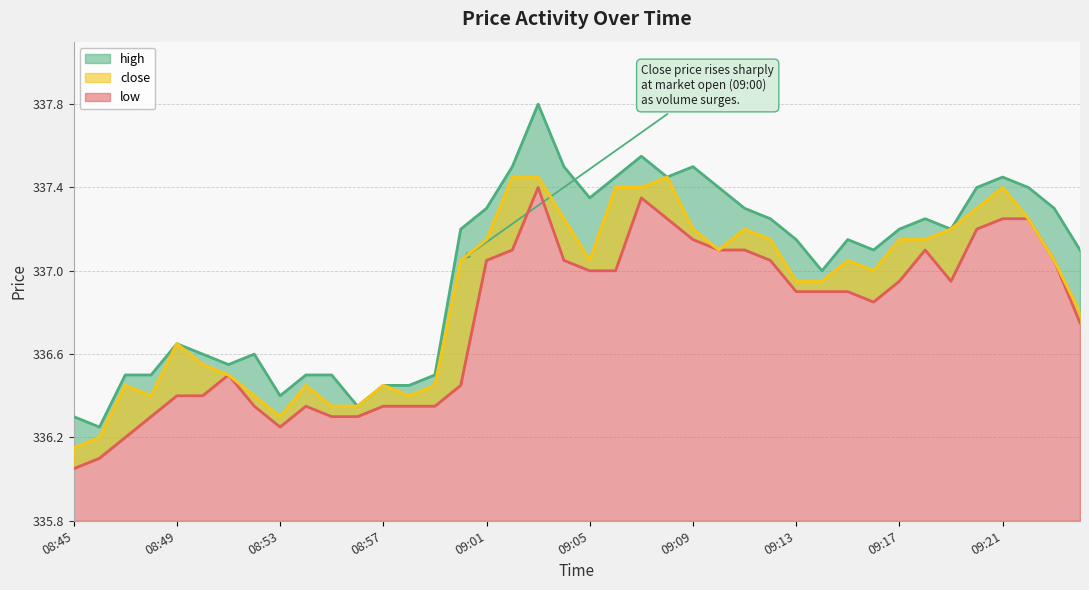

How many lines are shown in the chart?

3